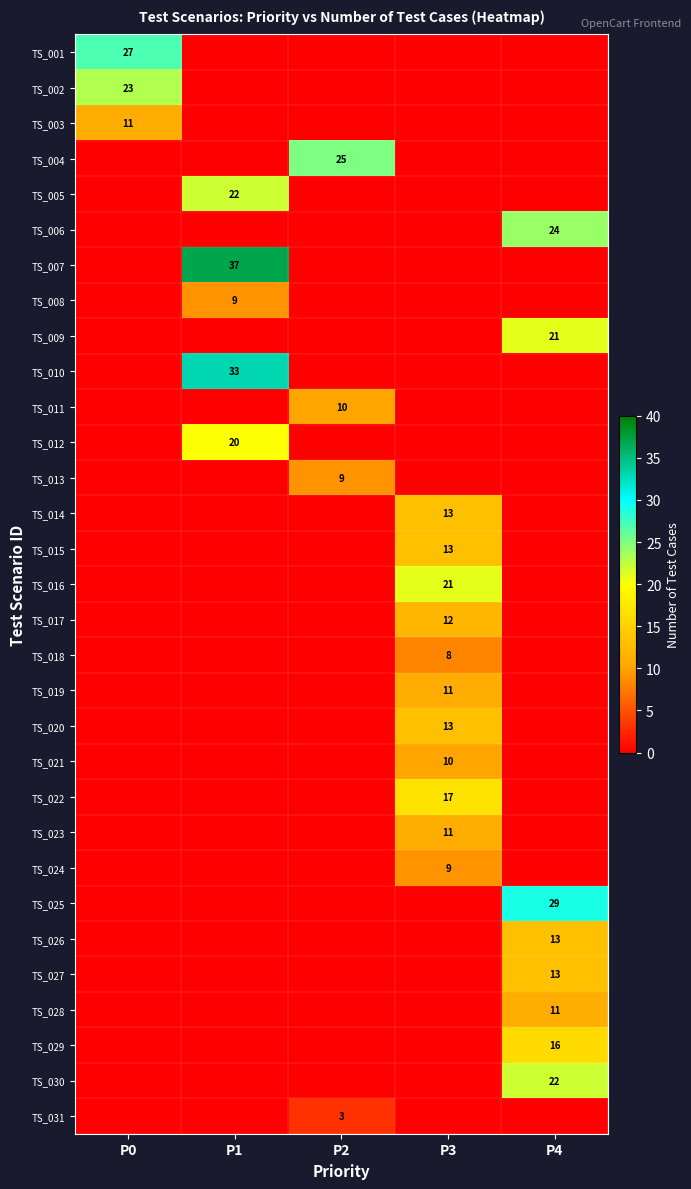

Is it true that TS_002 equals 23 at P0?

True